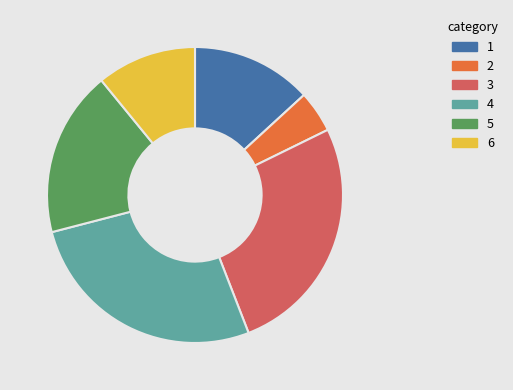

Does 5 account for over 50% of the chart?

No